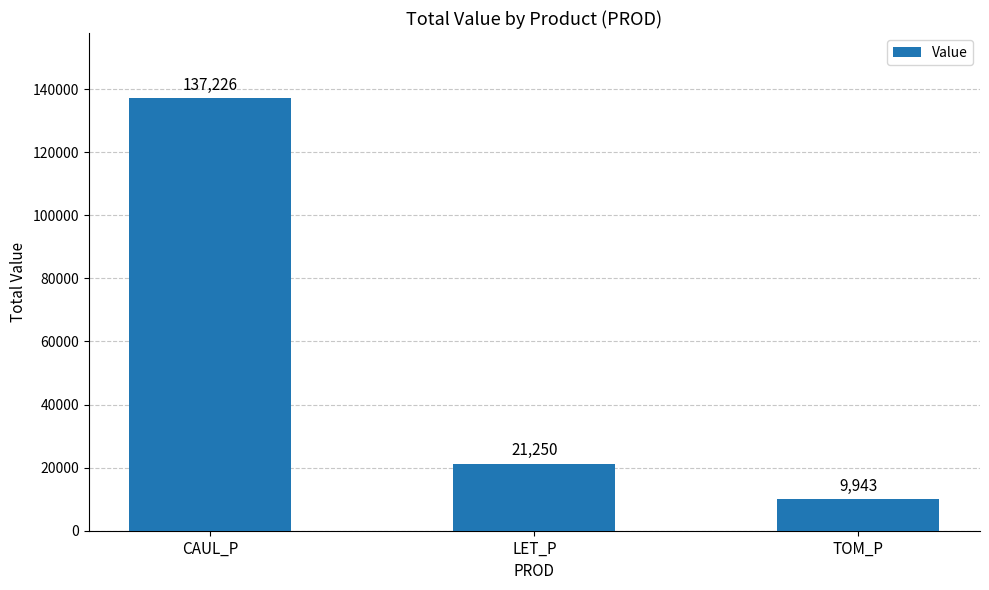

Does the chart contain stacked bars?

No